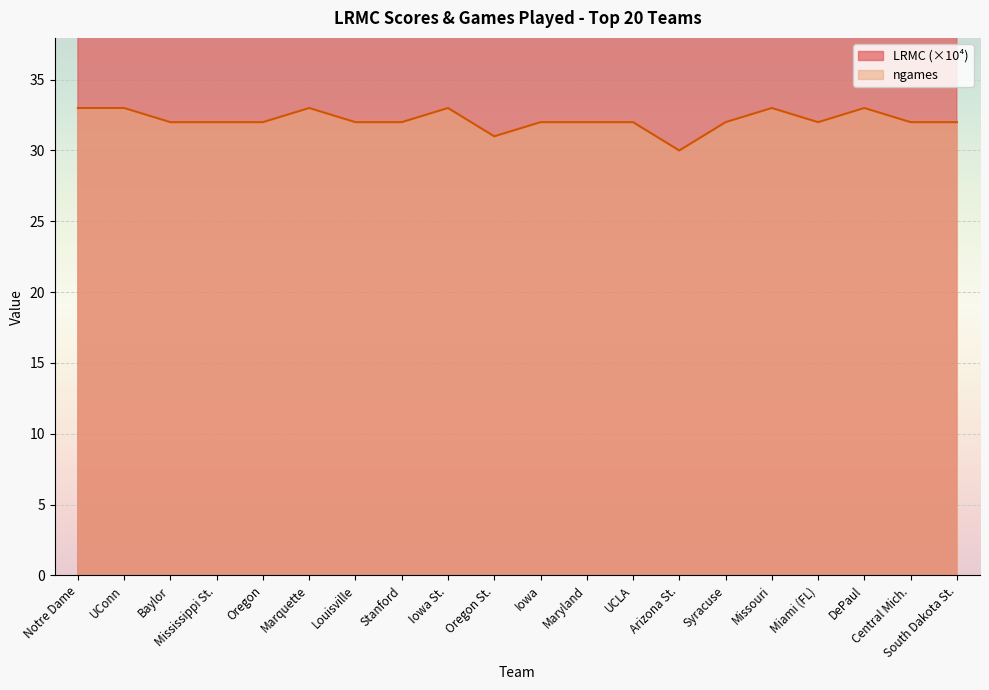

Rank the series by their average value, from highest to lowest.

LRMC, ngames